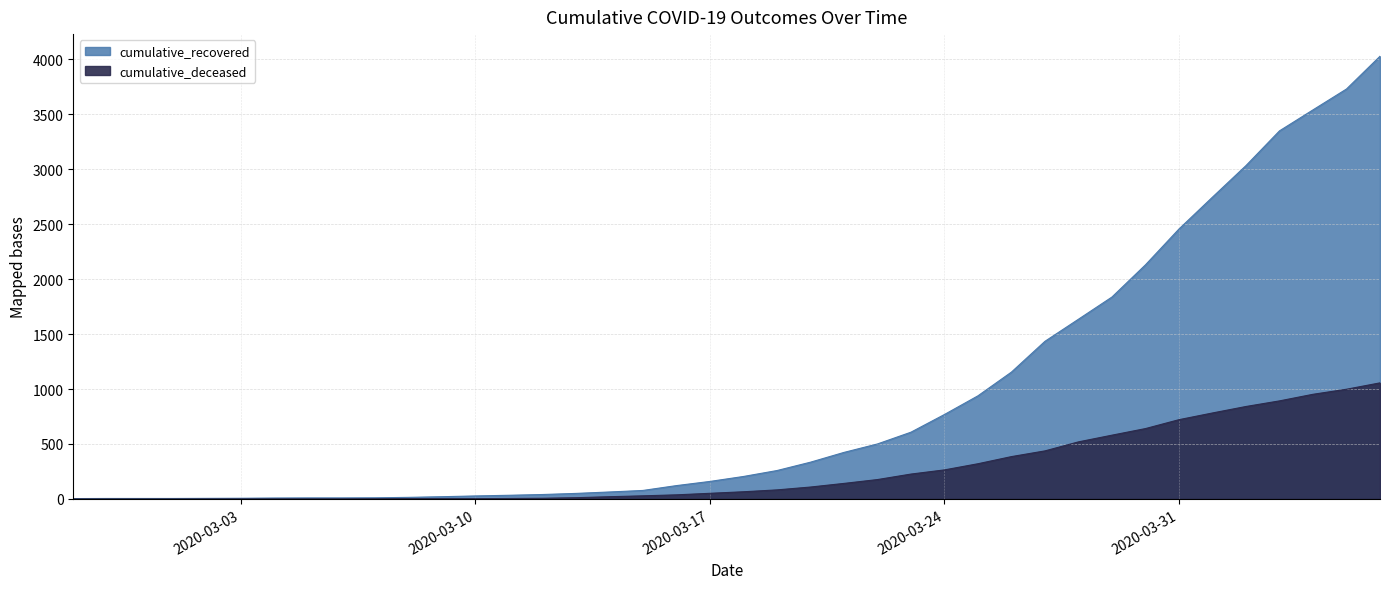

True or false: cumulative_recovered has a value of 10 at 2020-03-07.

True